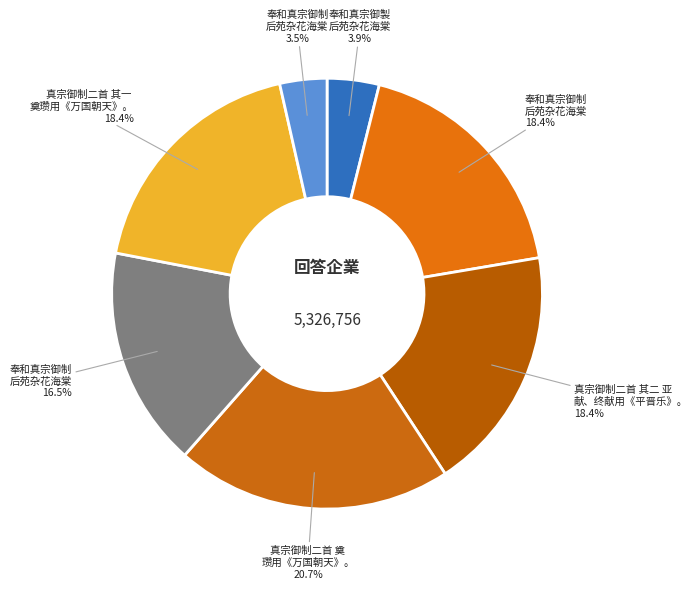

To the nearest percent, what is the difference between the largest and smallest slice percentages?

17%